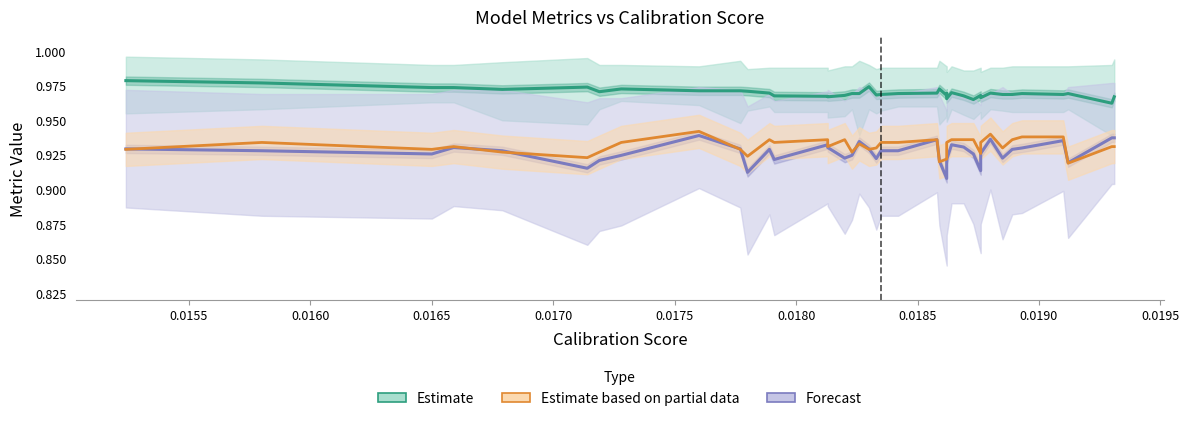

Count the Forecast (f1_score_valid) values in the range 0 to 1.

40